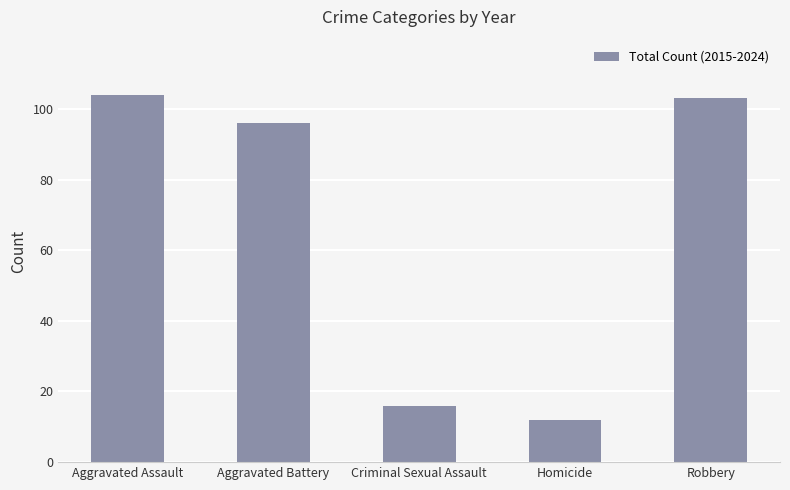

What is the sum of all values?

331